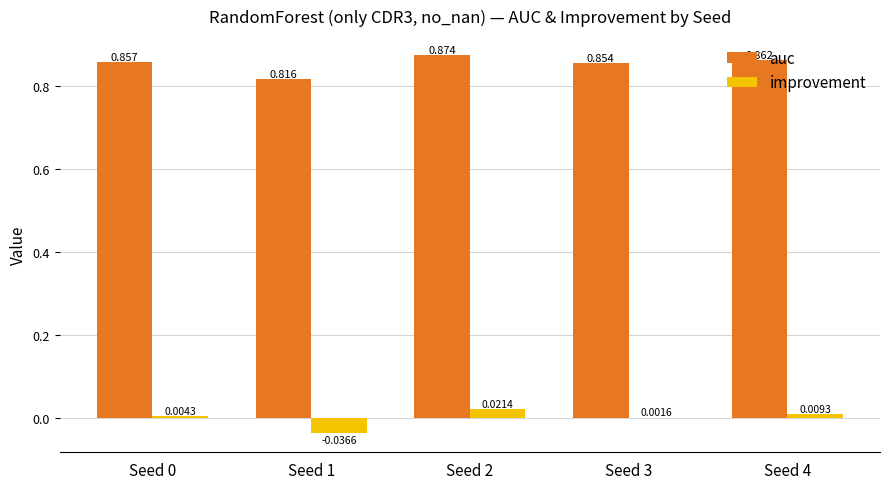

Is the value of improvement at Seed 1 greater than the value of auc at Seed 0?

No